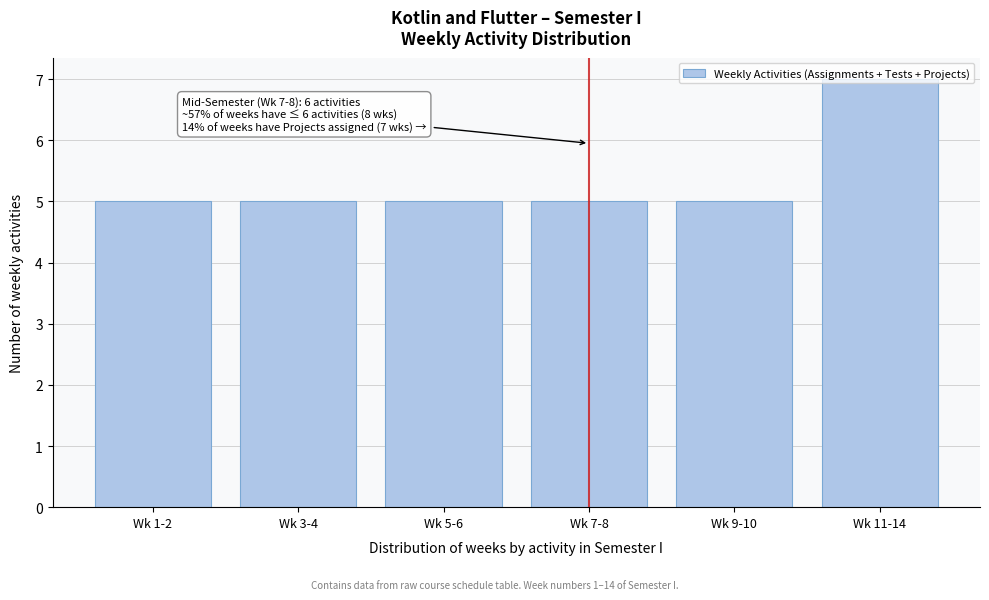

Approximately how many times larger is the value at Wk 3-4 compared to Wk 7-8?

1.0